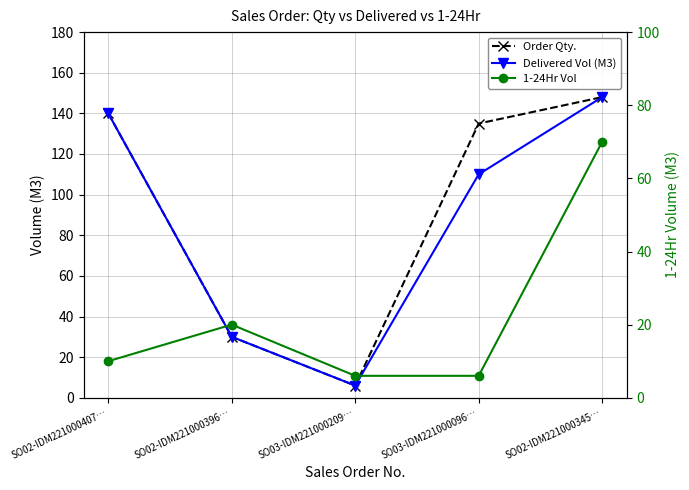

What are all the series names shown in the legend?

Order Qty., Delivered Vol (M3), 1-24Hr Vol